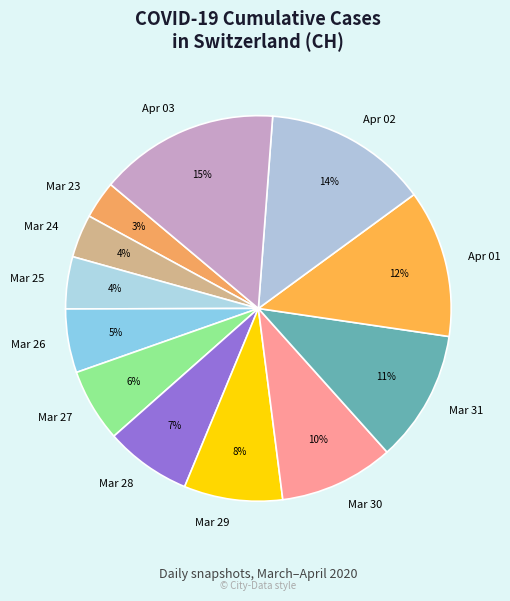

What is the largest slice in the pie chart?

Apr 03